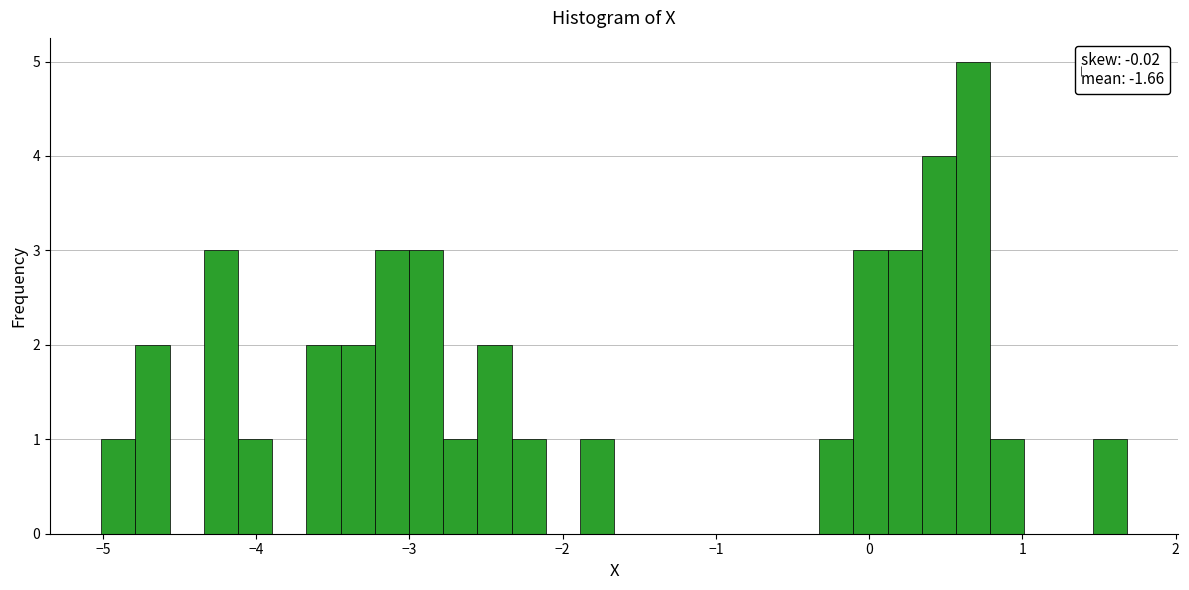

Read against the x-axis, roughly where is the centre of the tallest bar?

0.7